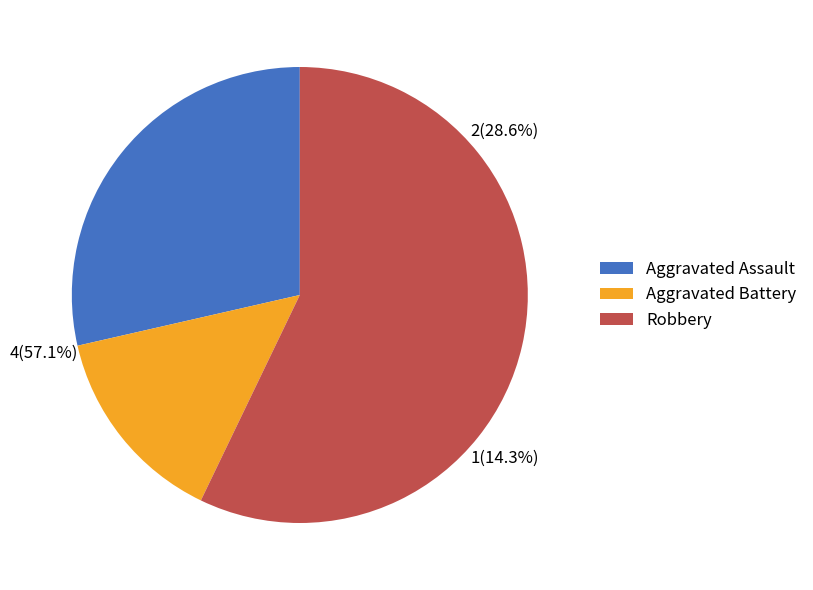

Is Robbery the majority of the pie?

Yes